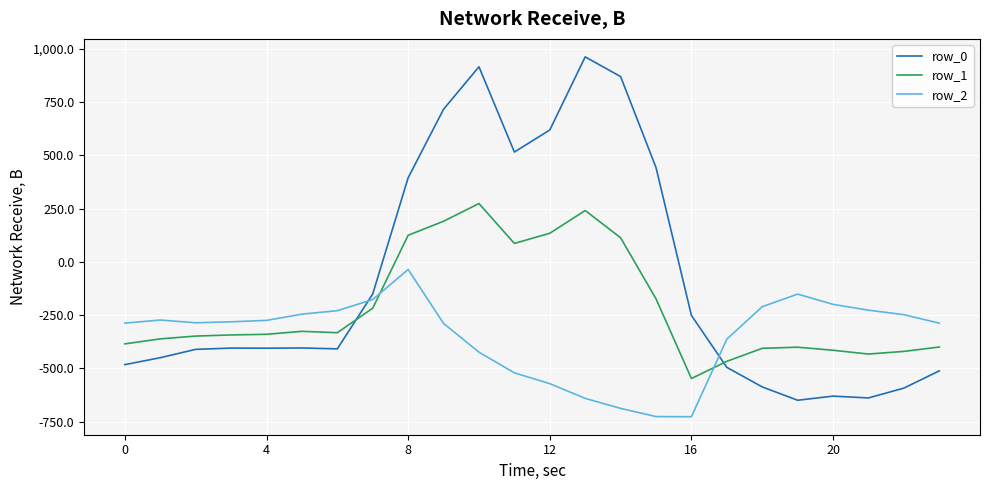

True or false: row_2 has more than 1 points higher than both neighbors.

True